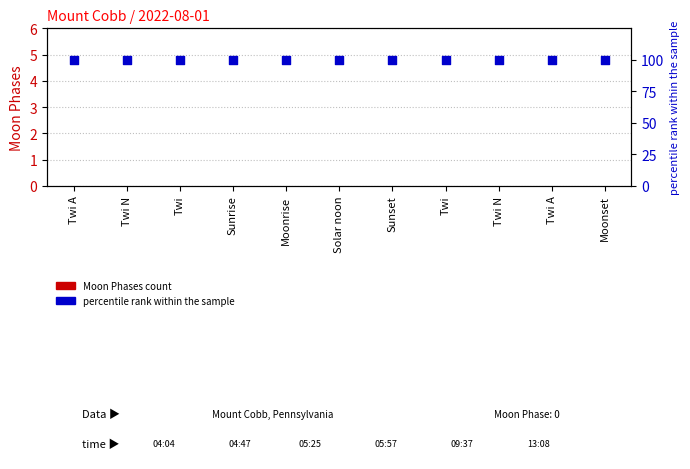

Which series reaches the minimum Y coordinate?

Moon Phases